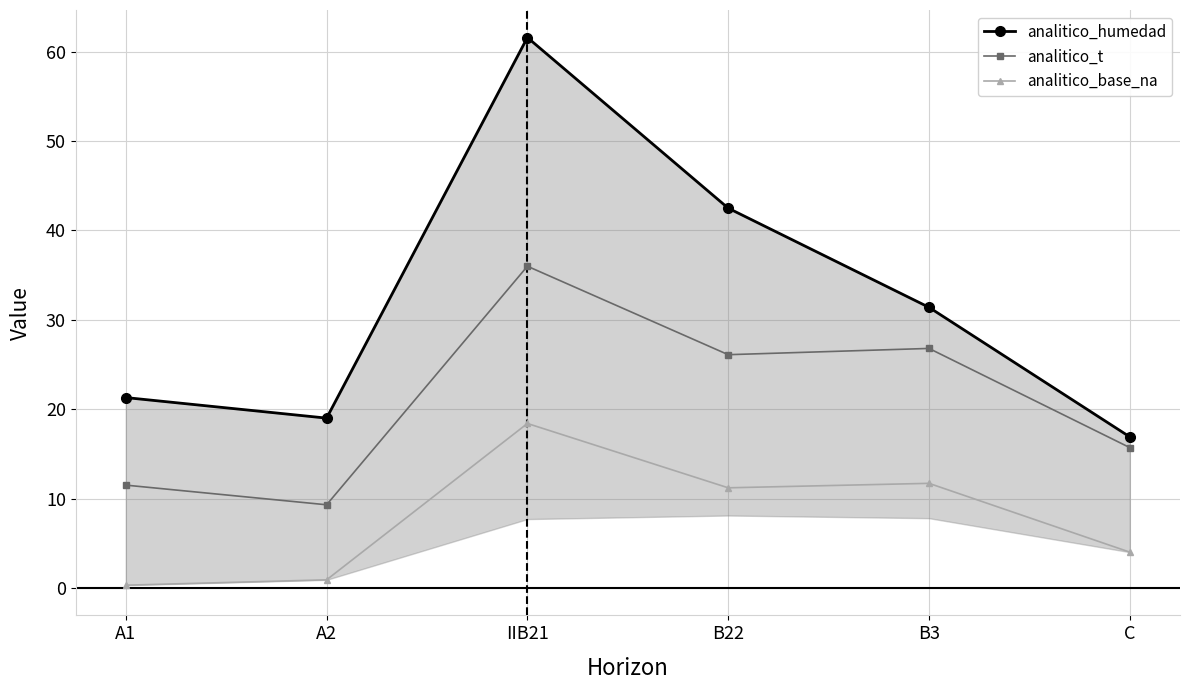

What position from the left is C?

6